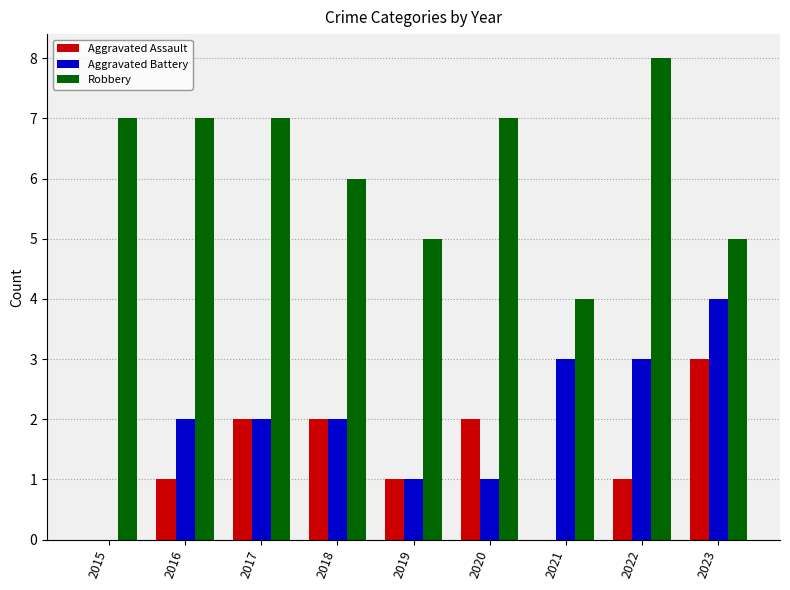

Are the bars grouped side by side (vs. stacked)?

Yes